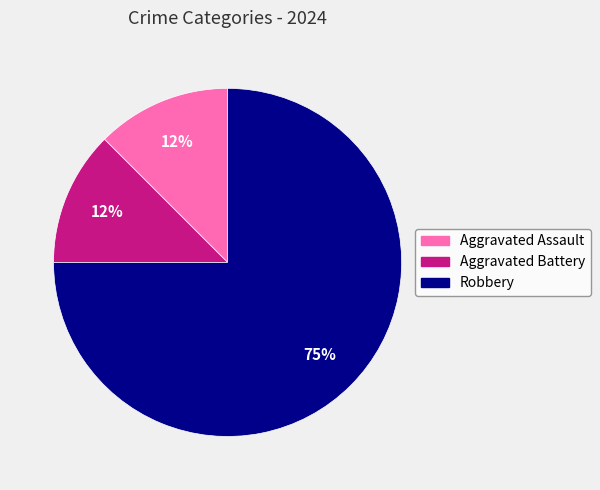

Between Aggravated Battery and Robbery, which is larger?

Robbery